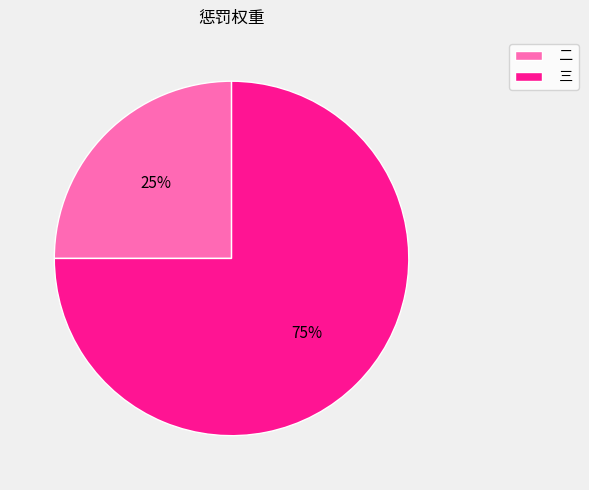

Is the sum of 二 and 三 greater than half?

Yes